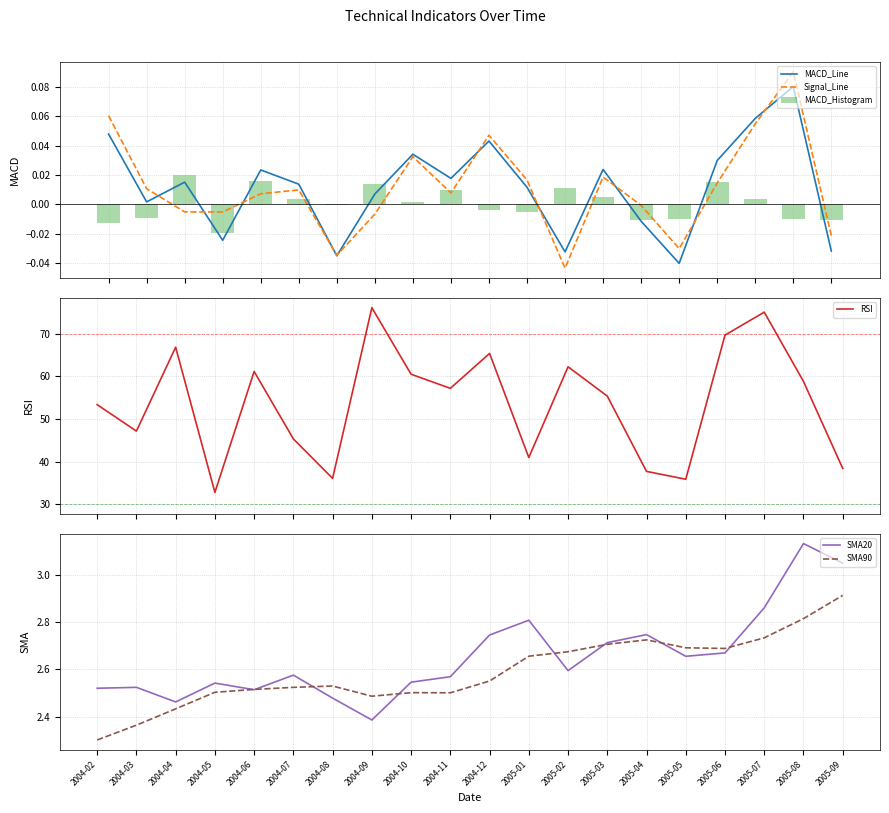

Is it true that MACD_Histogram equals 0.0 at 2004-04?

True